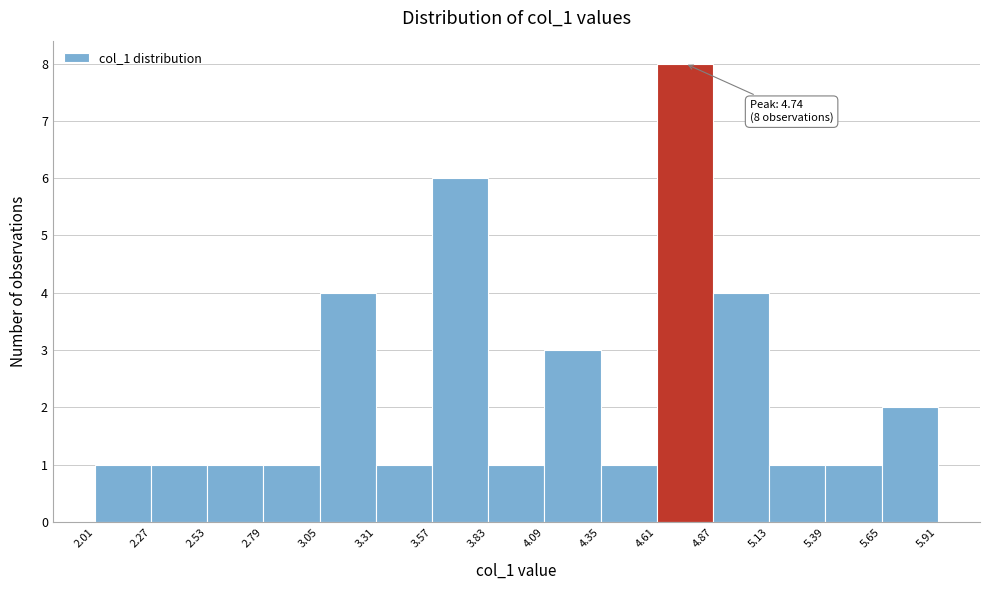

Over which range of the x-axis is the bar tallest?

4.61 to 4.87